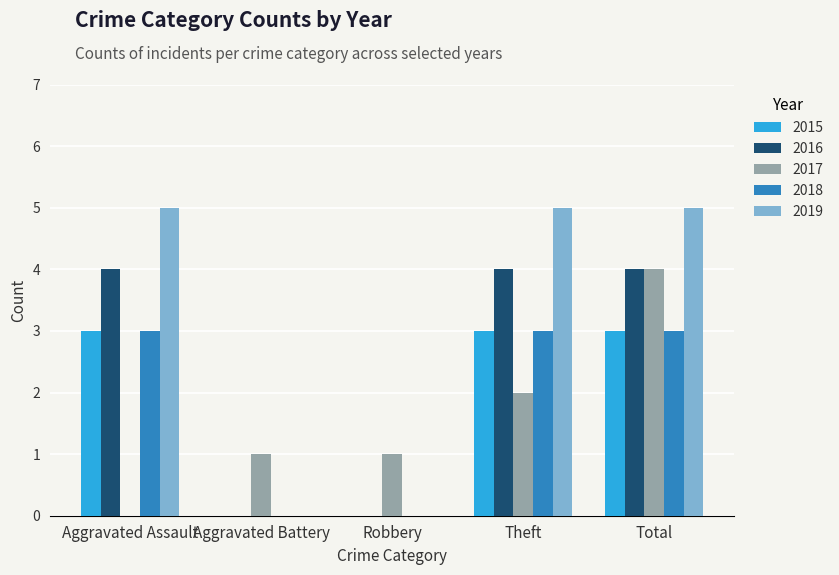

Does the chart contain stacked bars?

No